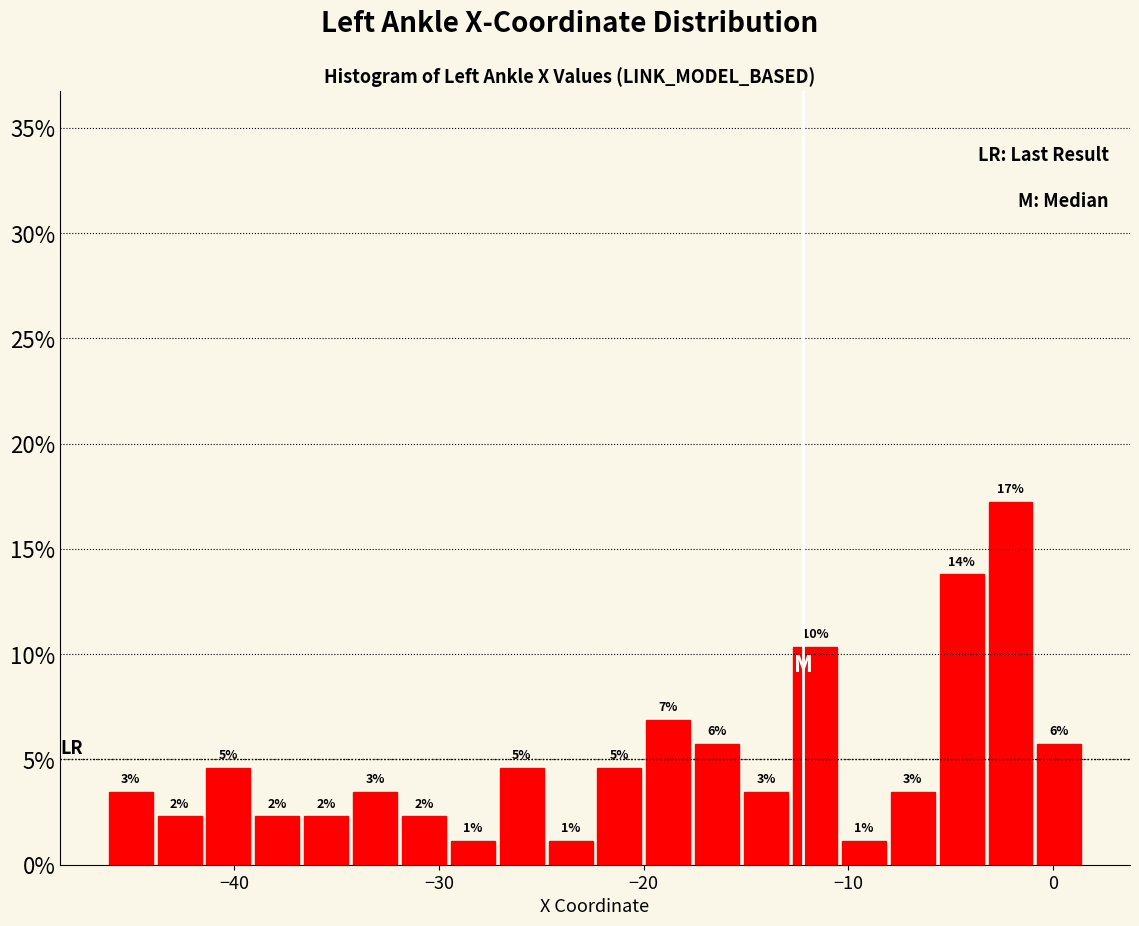

Read against the x-axis, roughly where is the centre of the tallest bar?

-2